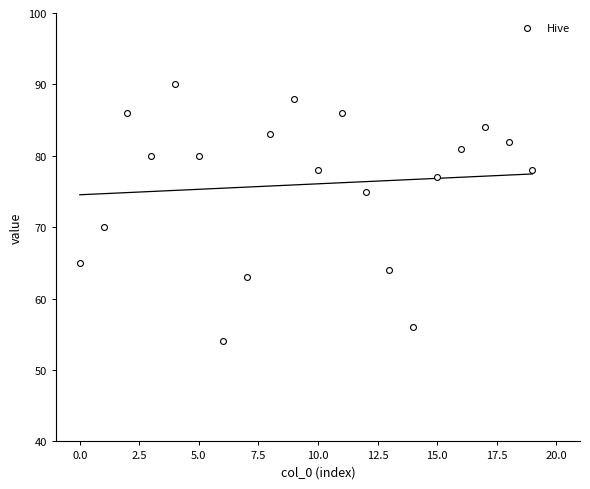

What is the range of Y values (max minus min)?

36